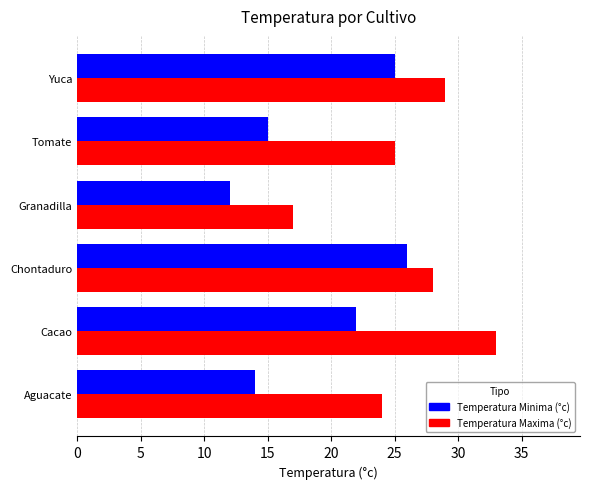

Which category has the lowest value in the Temperatura Maxima (°c) series?

Granadilla